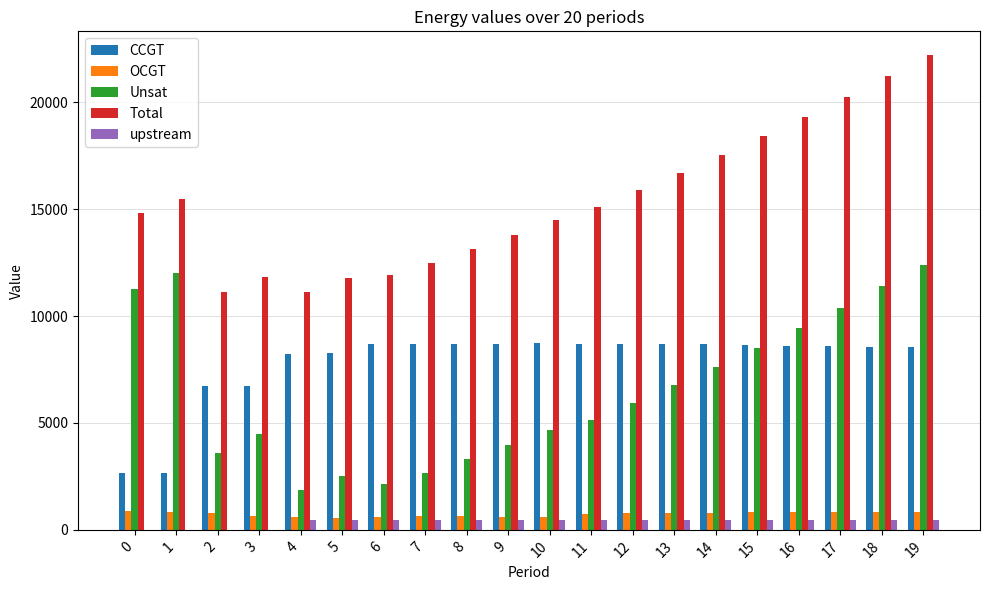

Which category has the highest value in the Total series?

19